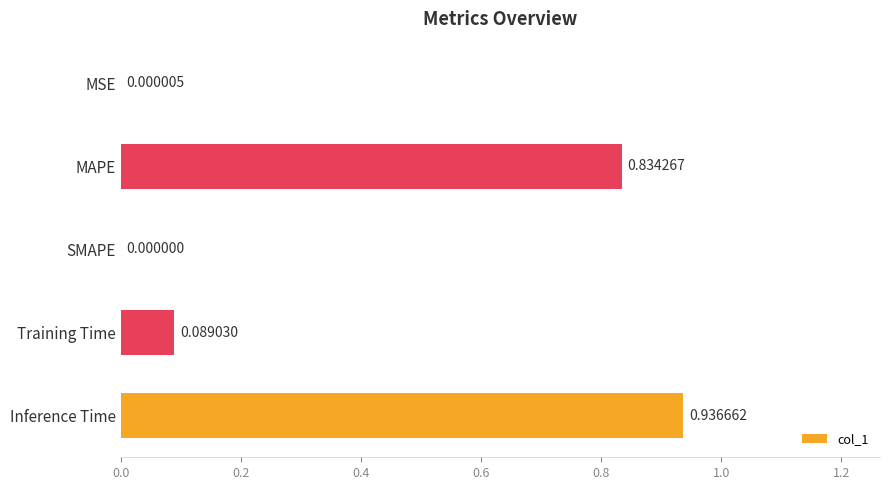

What is the change in value from Training Time to Inference Time?

+0.8